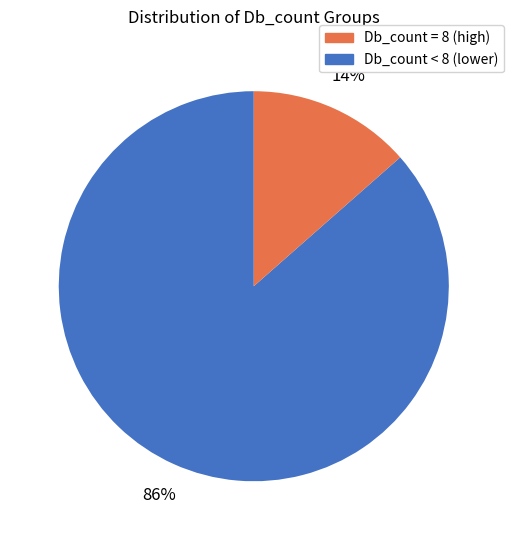

How many segments does this pie chart have?

2